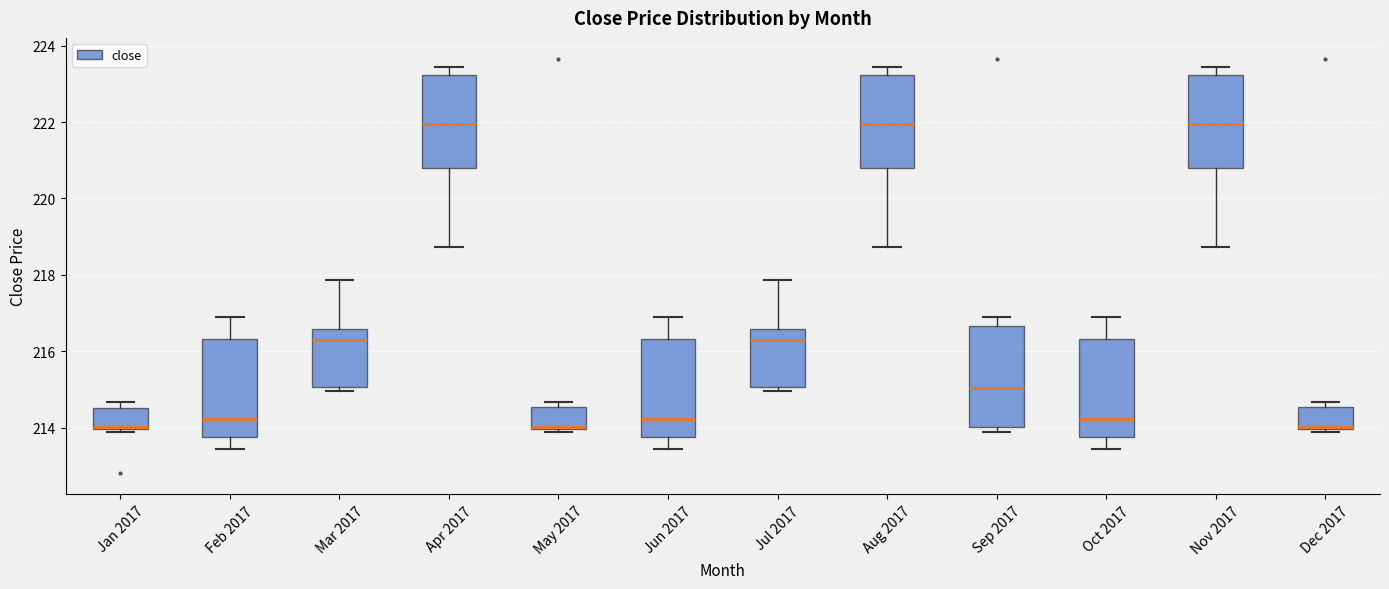

Where does the median line of the box for Aug 2017 sit on the y-axis? The values are not printed on the chart, so give them approximately, as read against the axis.

222.0